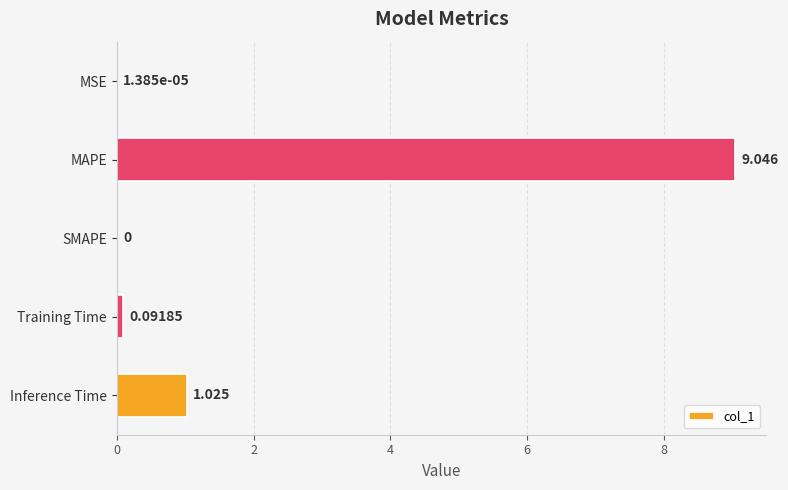

At which category does the chart reach its peak across all series?

MAPE